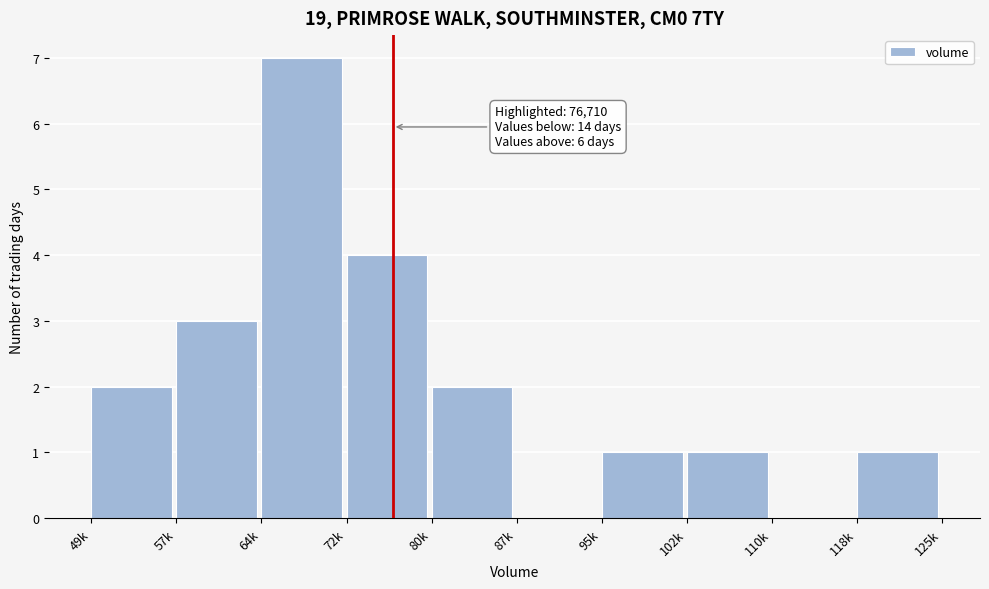

Reading right to left, what are all the values shown in this chart?

118k=1	110k=0	102k=1	95k=1	87k=0	80k=2	72k=4	64k=7	57k=3	49k=2